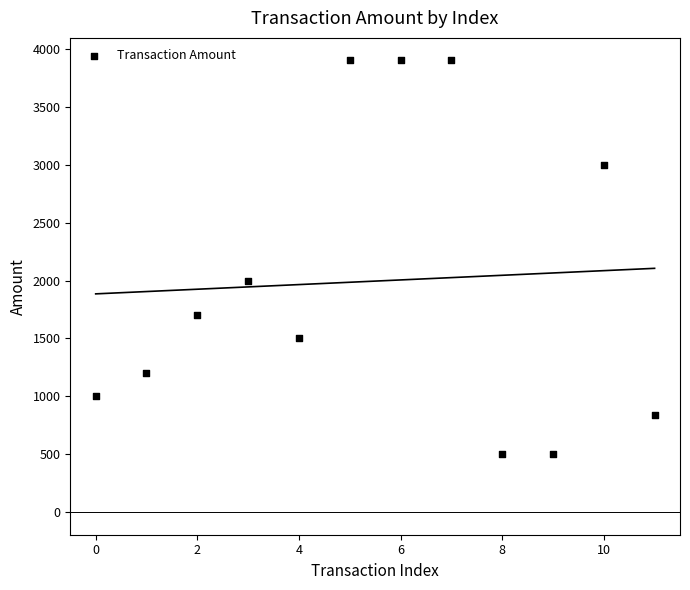

What is the range of Y values (max minus min)?

3400.0